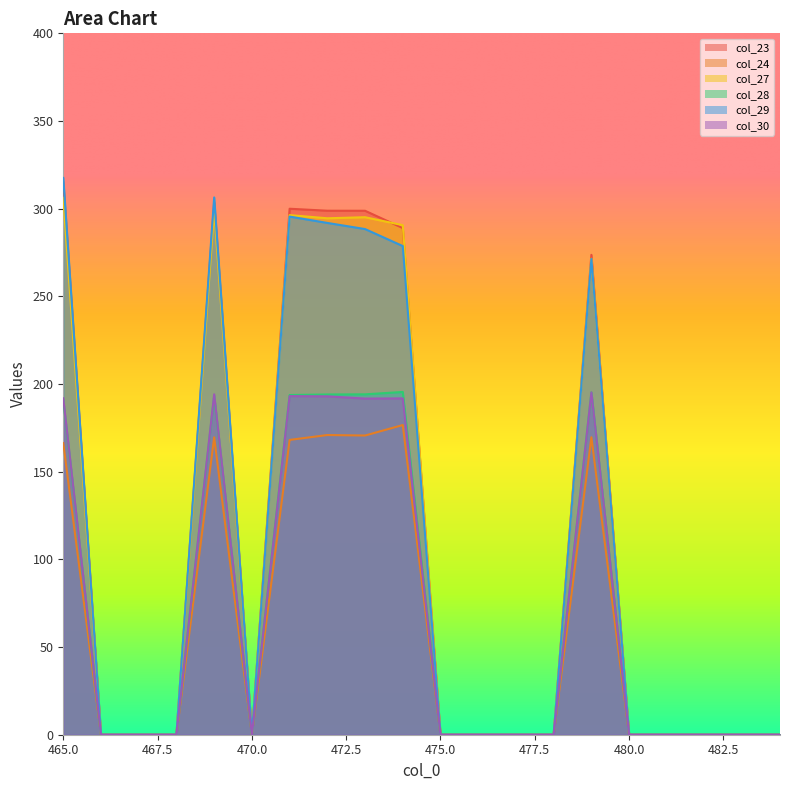

How many lines are shown in the chart?

6